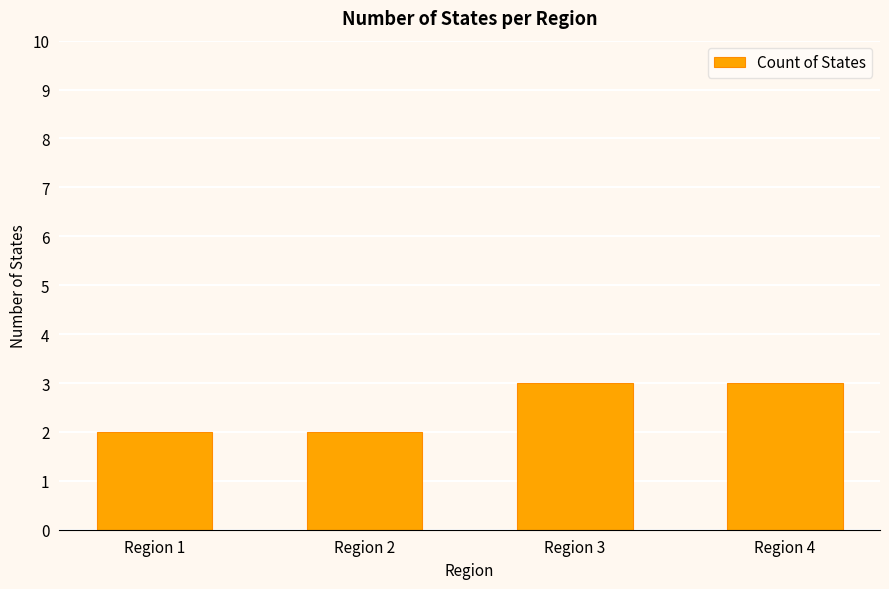

What is the greatest value displayed?

3